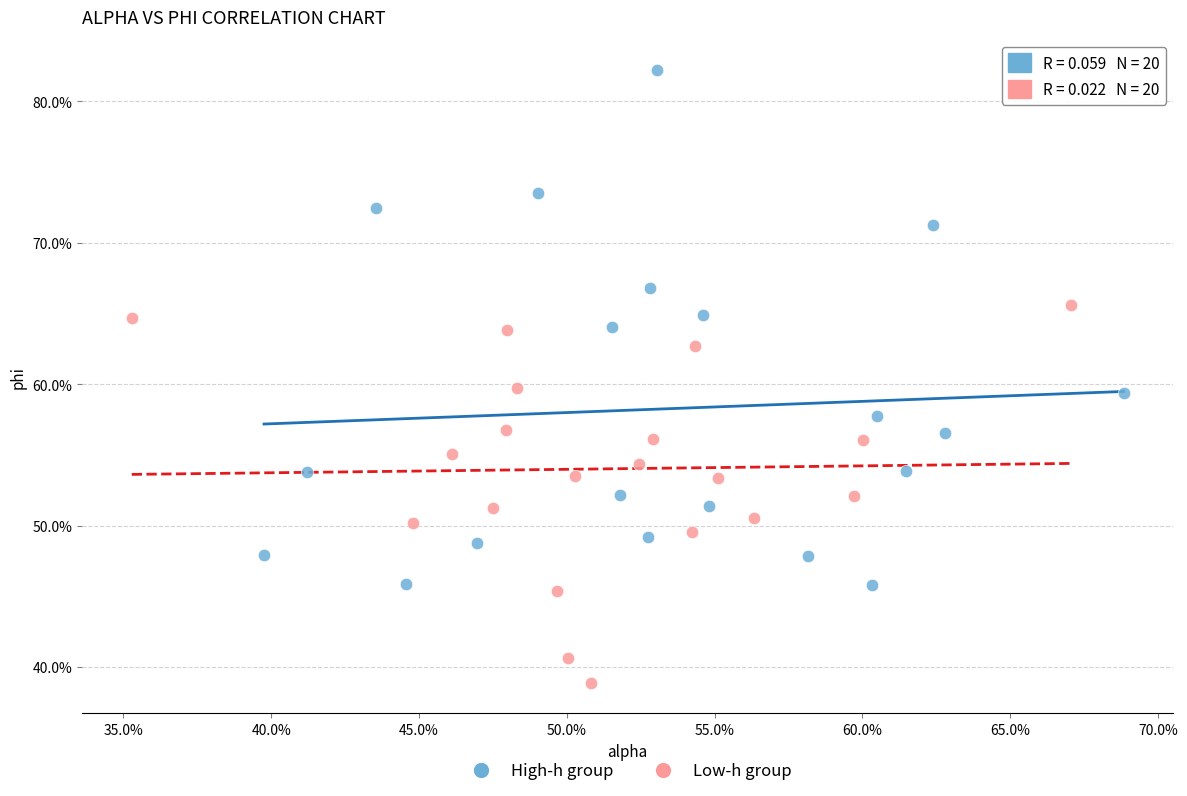

Which series reaches the maximum Y coordinate?

High-h group